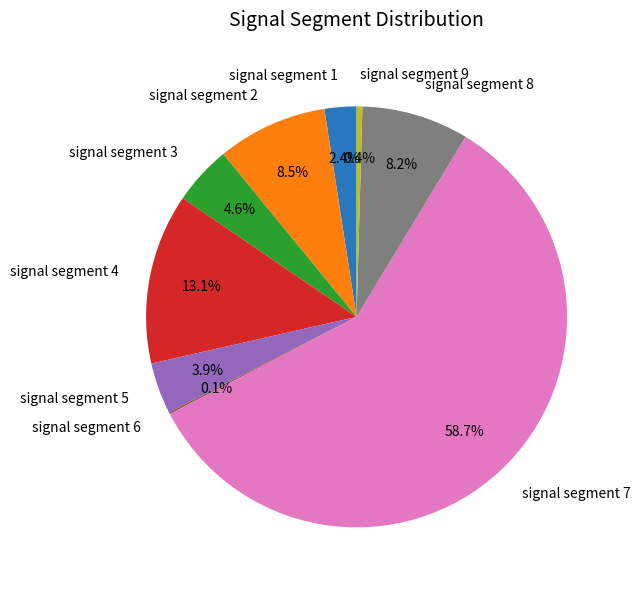

To the nearest percent, what portion does signal segment 8 represent?

8%